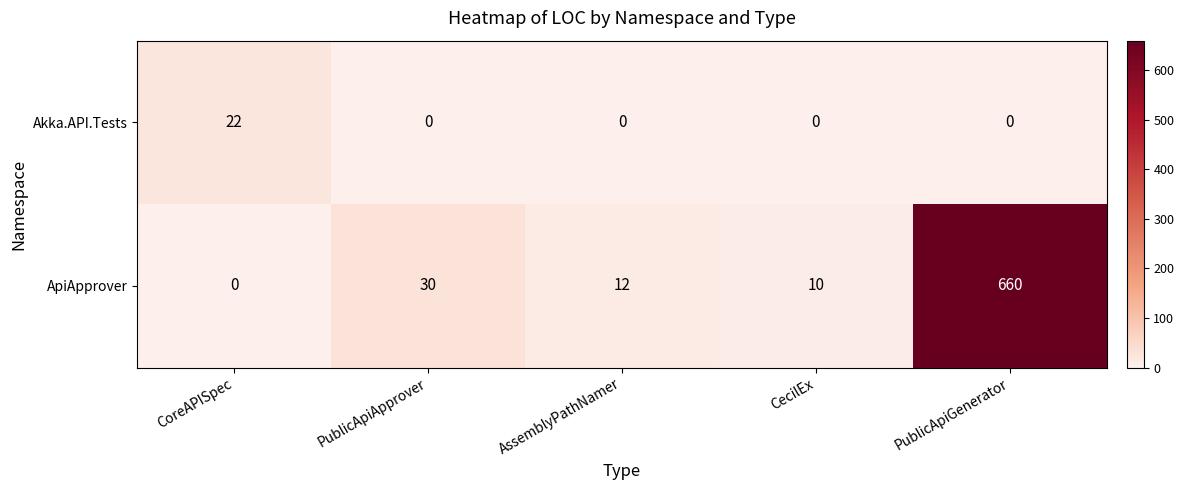

Reading right to left, what are all the values shown in this chart?

Akka.API.Tests: 0	0	0	0	22
ApiApprover: 660	10	12	30	0